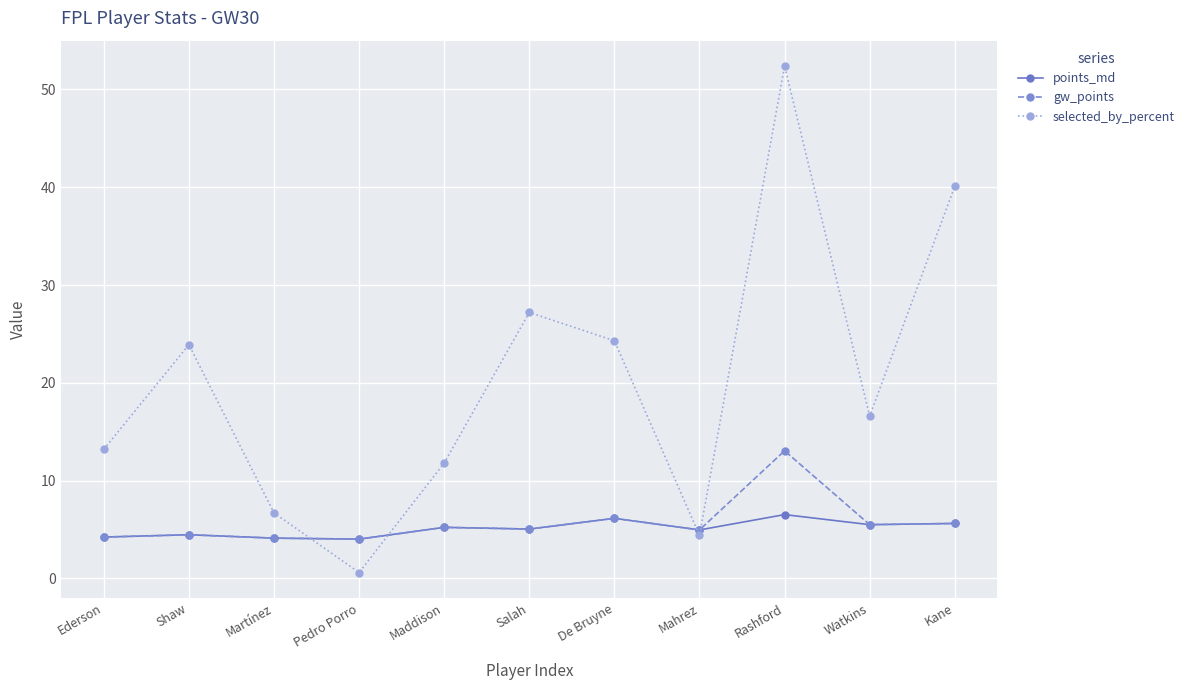

What is the difference between the second highest and minimum values in the gw_points series?

2.1